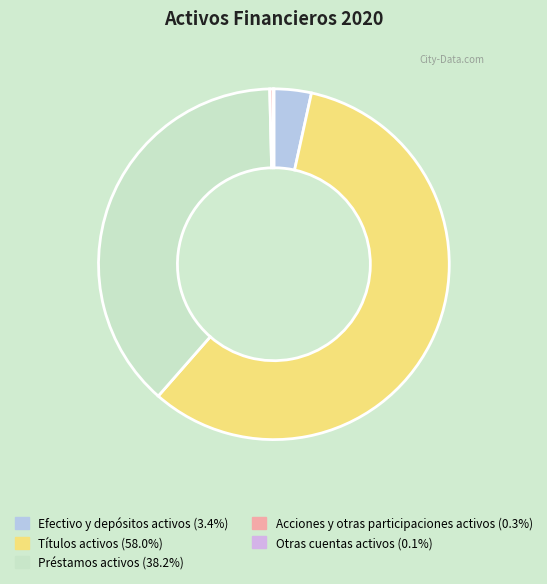

Which has a higher value, Efectivo y depósitos activos or Títulos activos?

Títulos activos